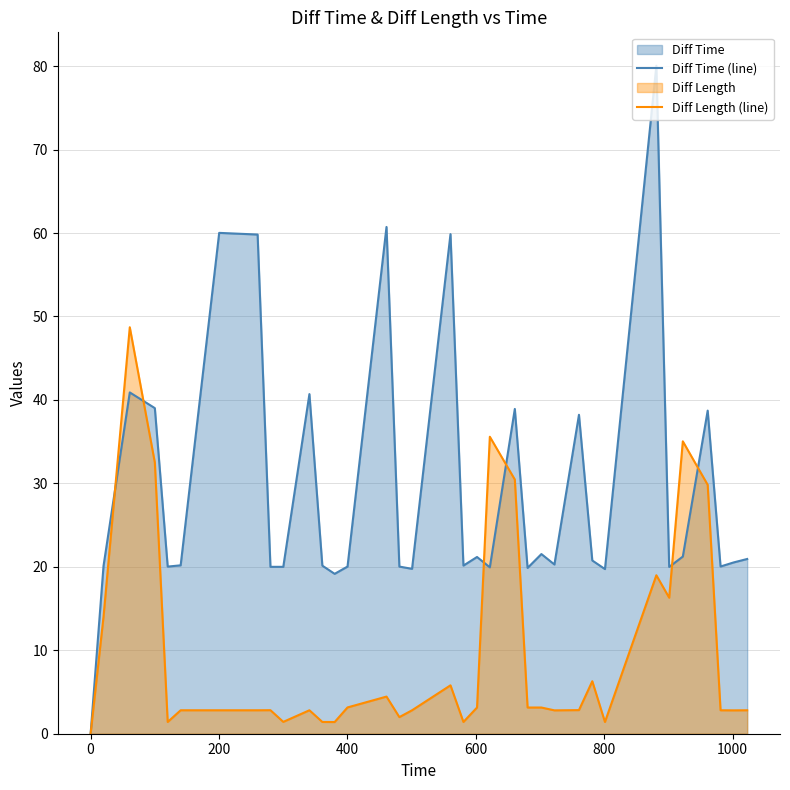

Count the number of data series in this chart.

2